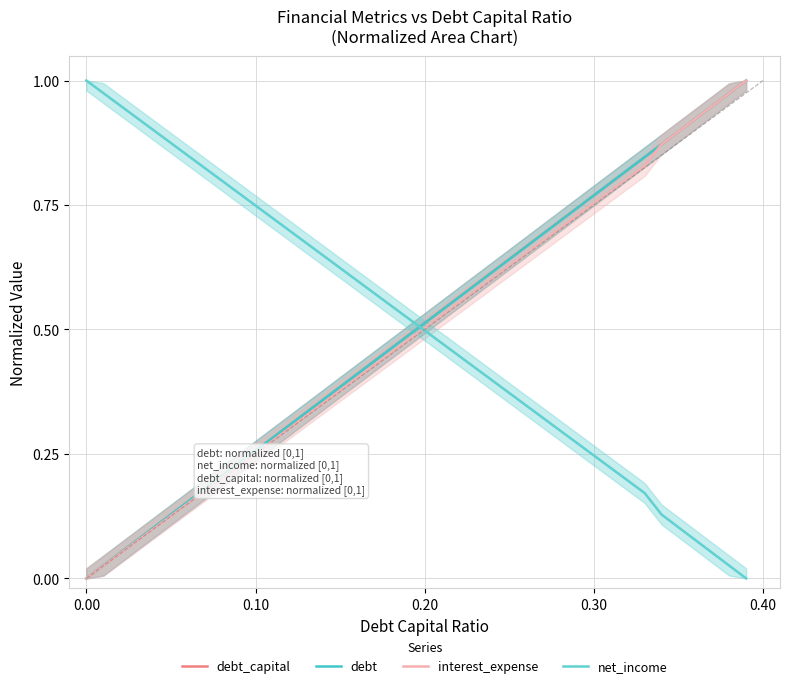

Is the value of interest_expense at 5 greater than the value of net_income at 16?

No